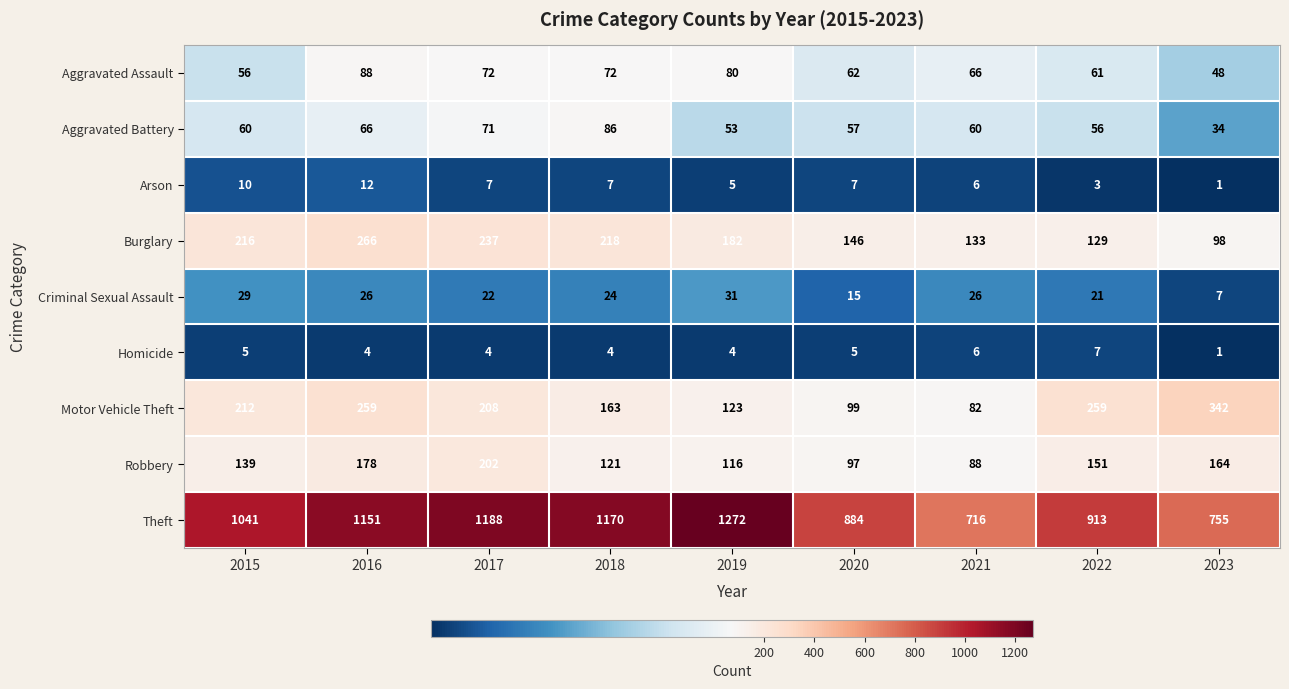

What is the sum of all Theft values?

9090